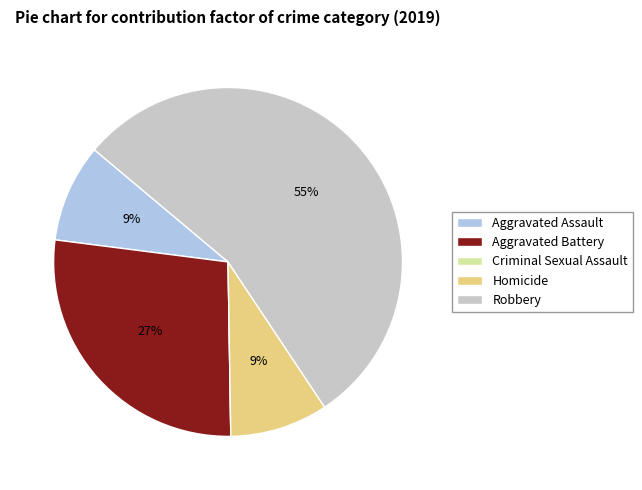

Which category has the biggest portion of the pie?

Robbery